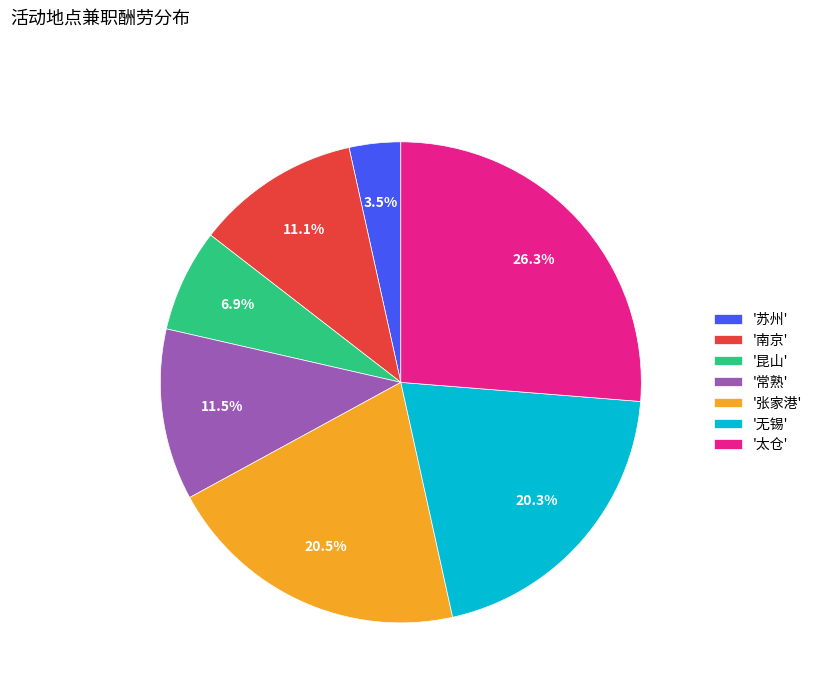

What is the total percentage of '张家港' and '无锡'?

40.8%